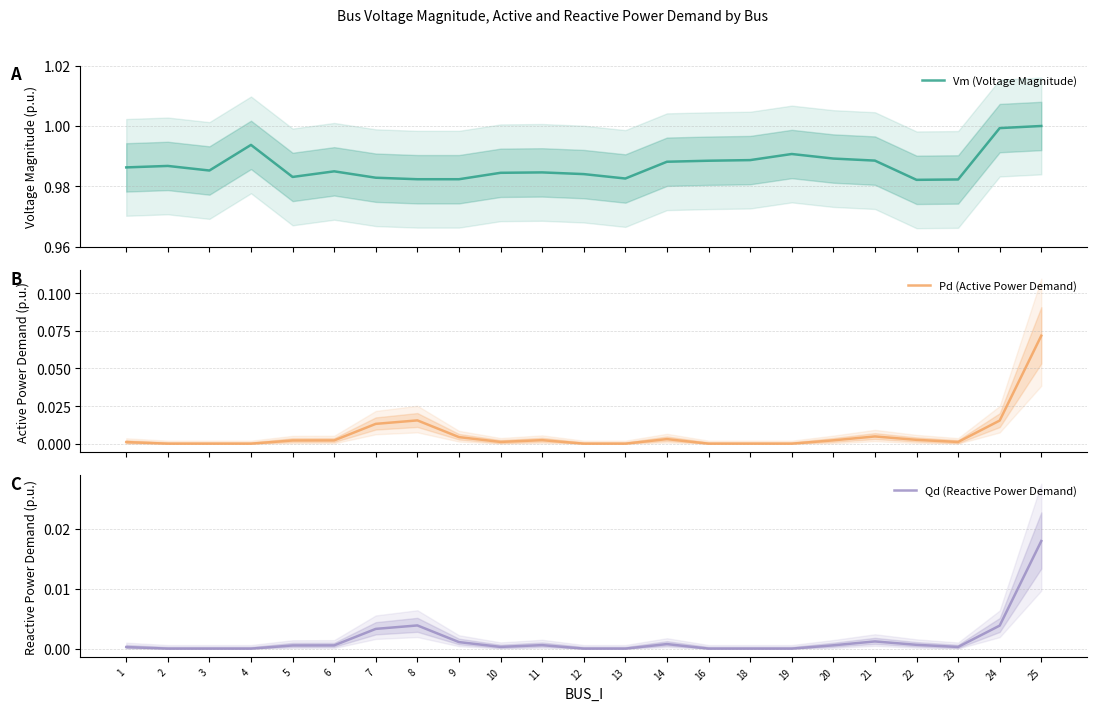

True or false: Vm (Voltage Magnitude) has a value of 1.7 at 3.

False